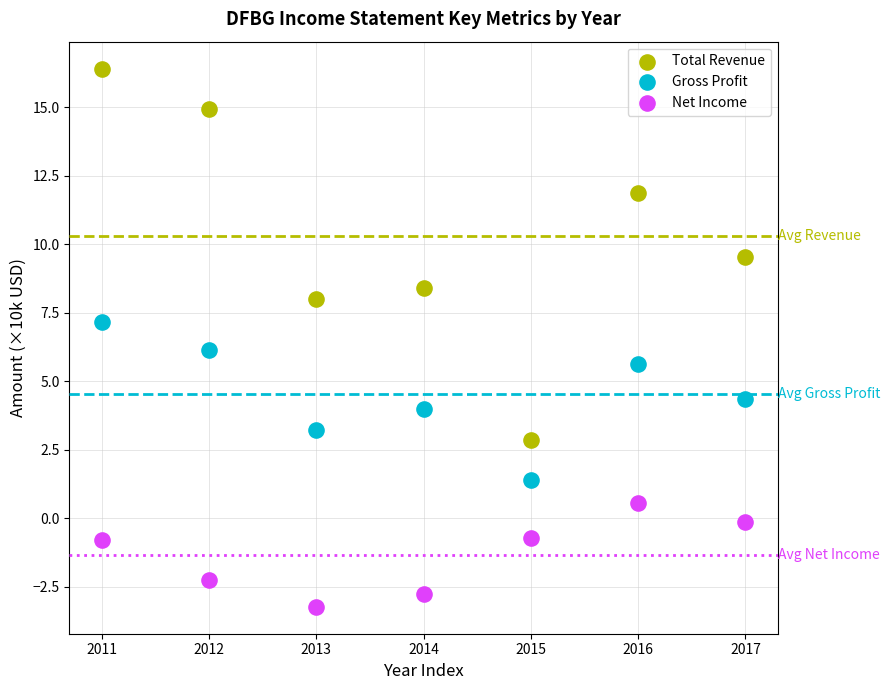

Which series reaches the maximum Y coordinate?

Total Revenue